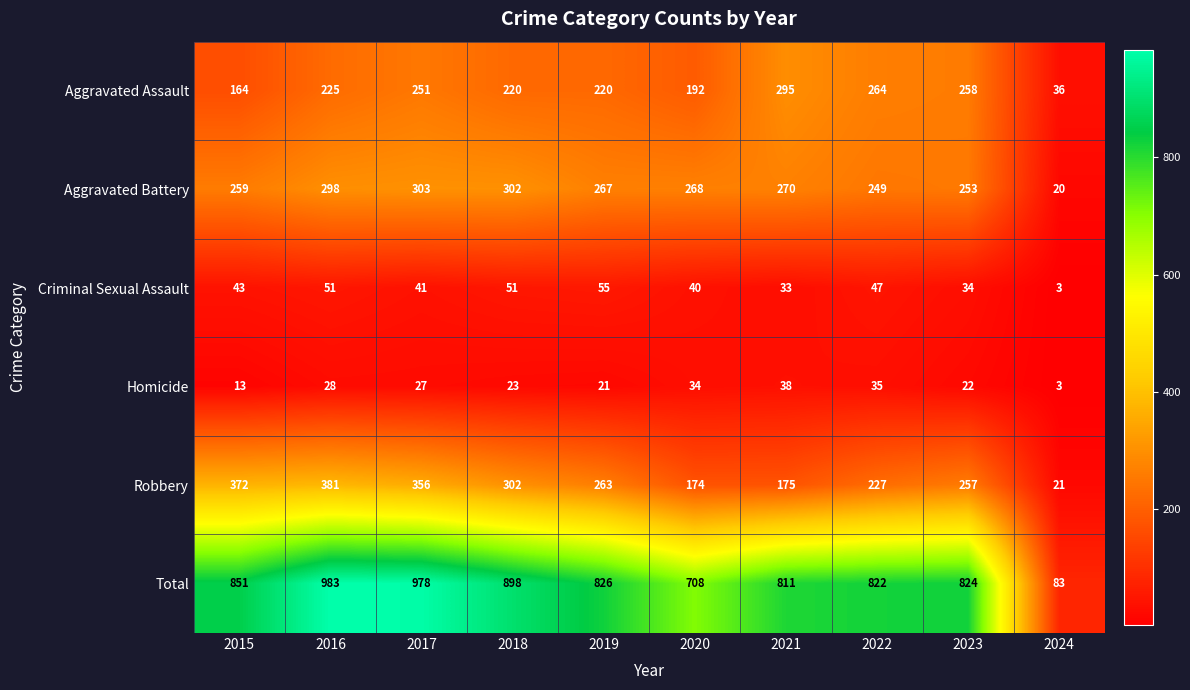

List the series in order of their peak value, highest first.

Total, Robbery, Aggravated Battery, Aggravated Assault, Criminal Sexual Assault, Homicide